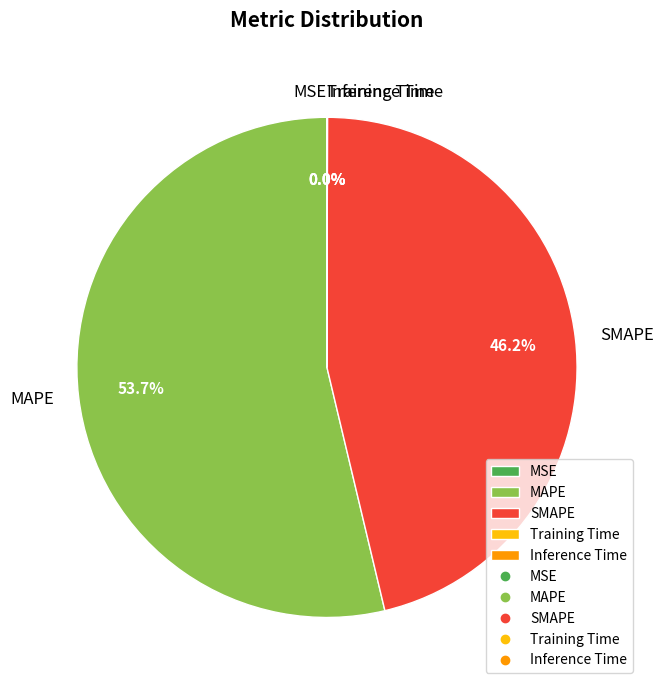

Is the sum of MAPE and SMAPE greater than half?

Yes